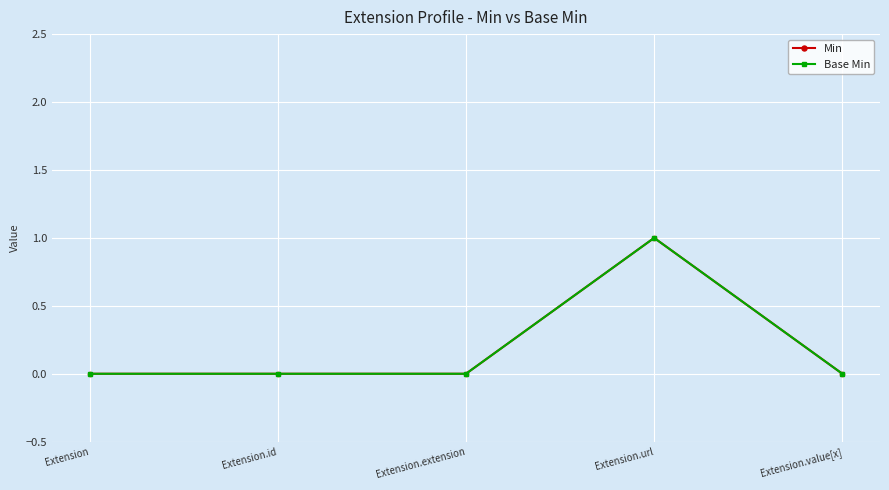

The value of Base Min at Extension.url is 1. True or false?

True